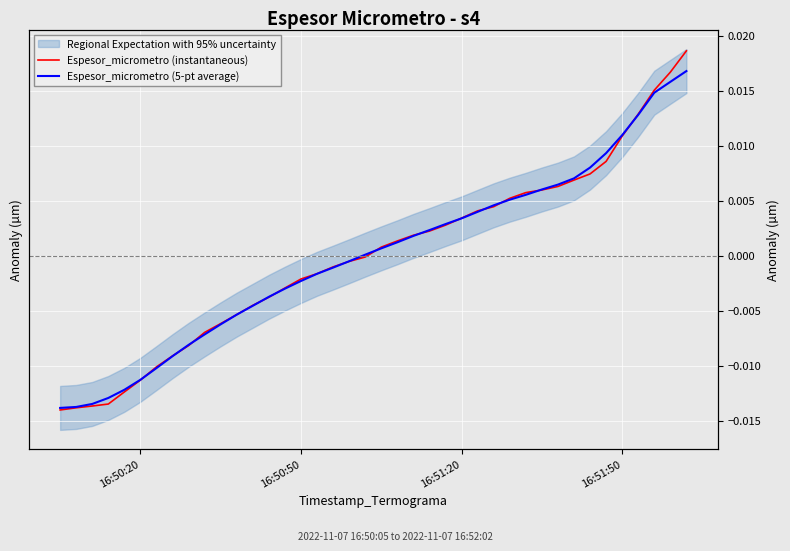

Which series changed the most between 16:51:20 and 5?

Espesor_micrometro (instantaneous)